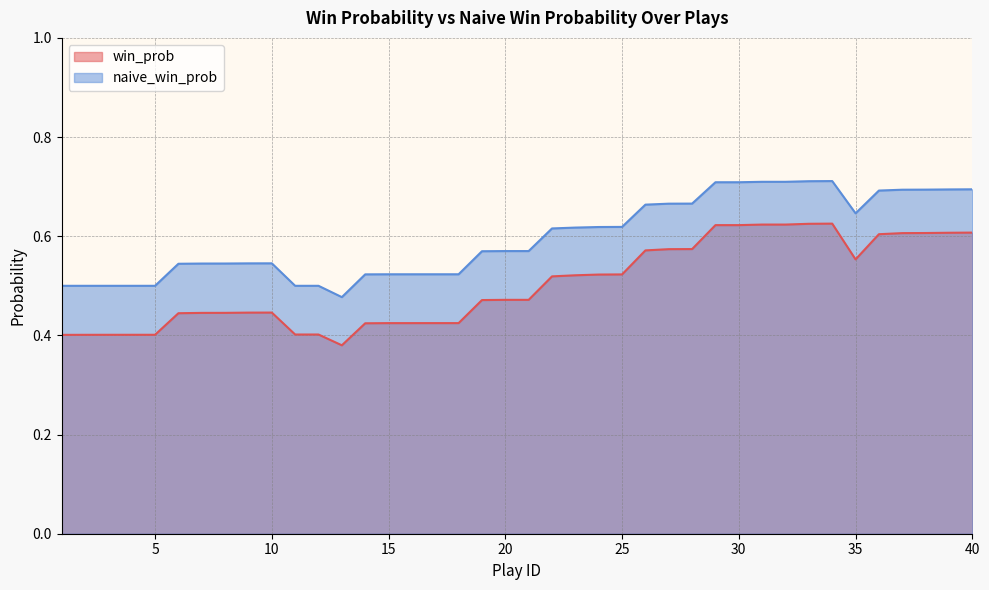

True or false: win_prob and naive_win_prob intersect in this chart.

False